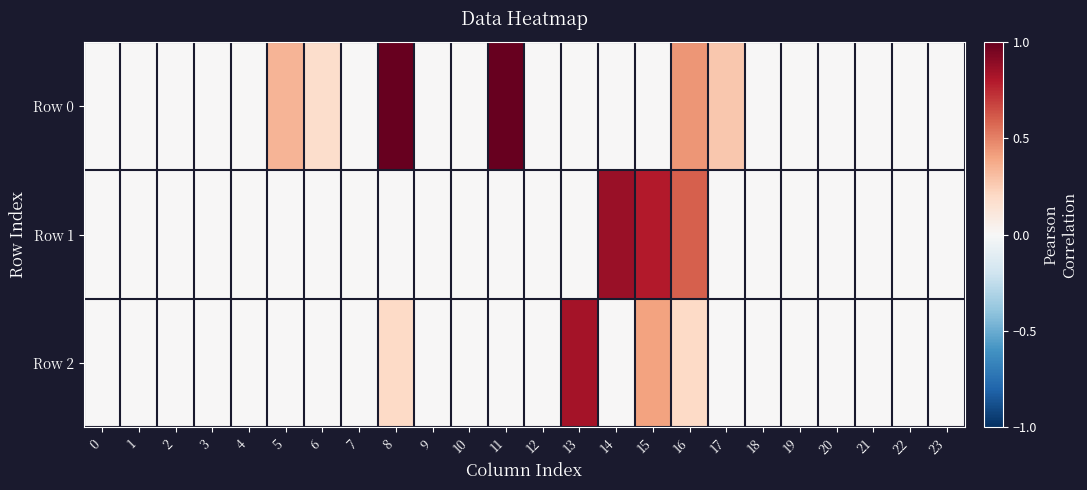

Which series has the largest total across all categories?

Row 0